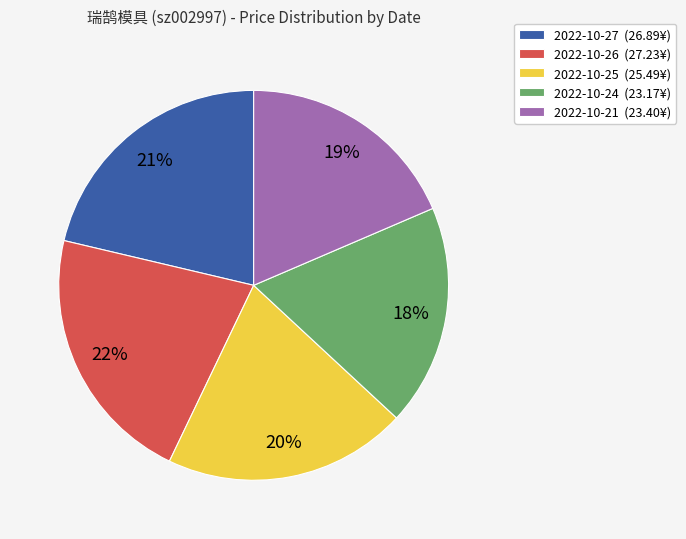

To the nearest percent, what percentage of the pie is 2022-10-21?

19%